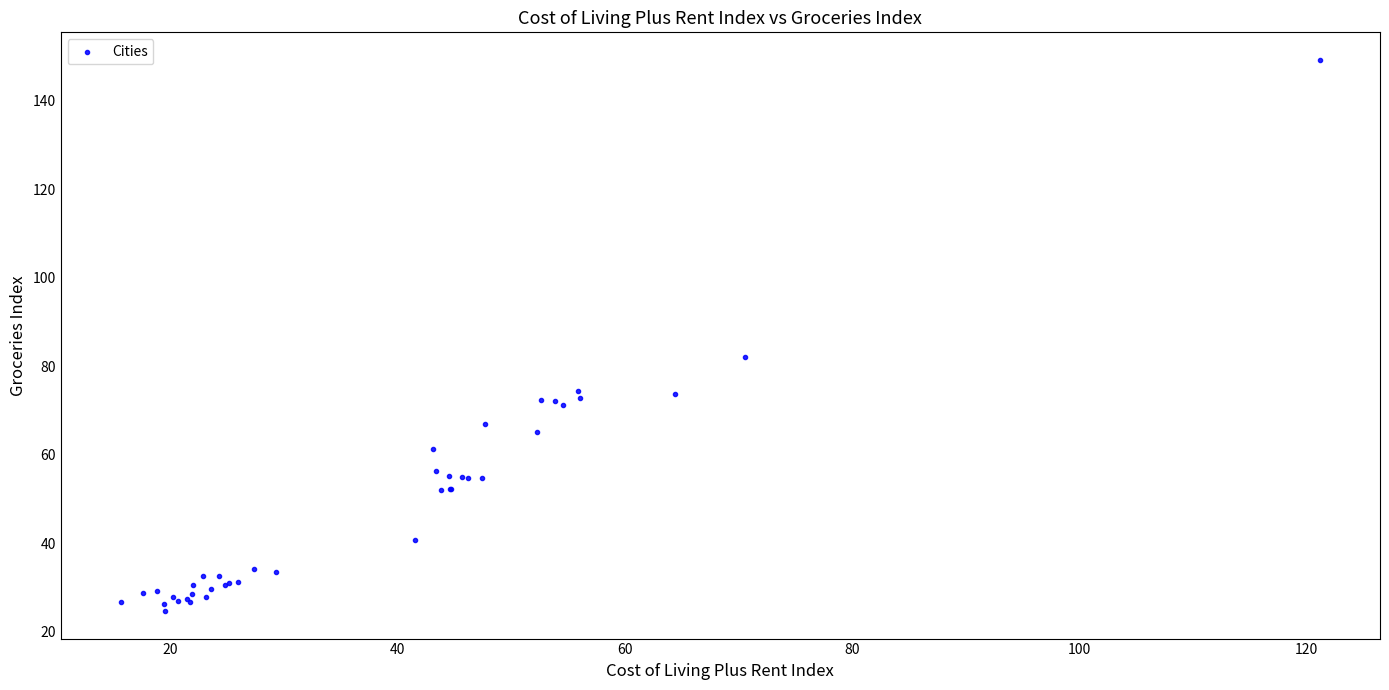

What Y value in the scatter plot is closest to 86?

82.1